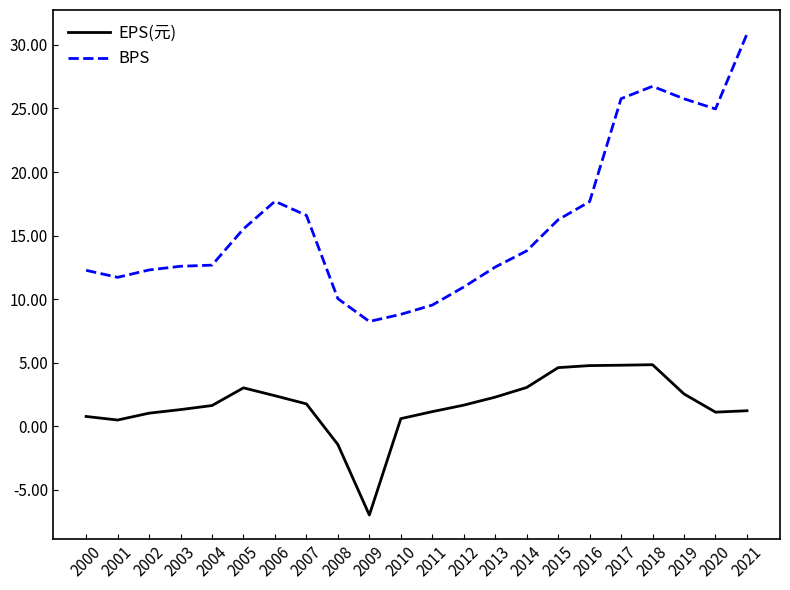

What is the difference between the maximum and second lowest values in the EPS(元) series?

6.3